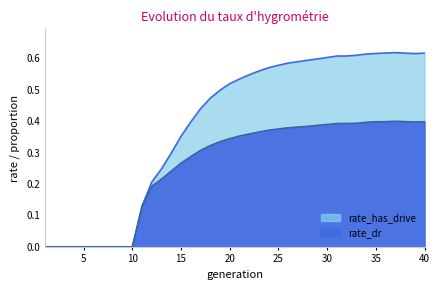

What is the difference between the highest and lowest values at 26?

0.2